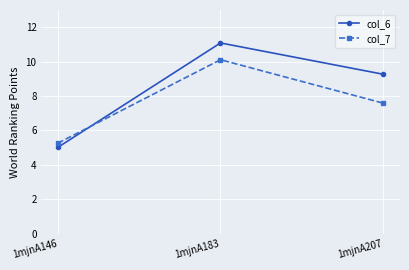

What is the approximate value of col_6 at 1mjnA183?

11.1